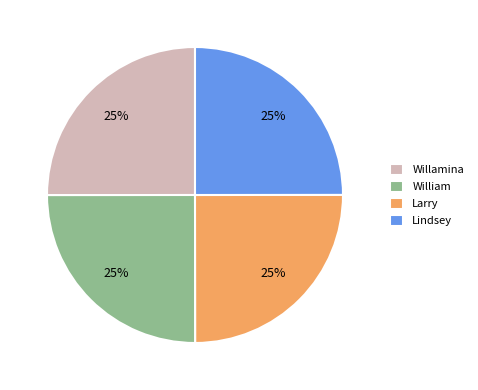

To the nearest percent, what is the average slice percentage?

25%